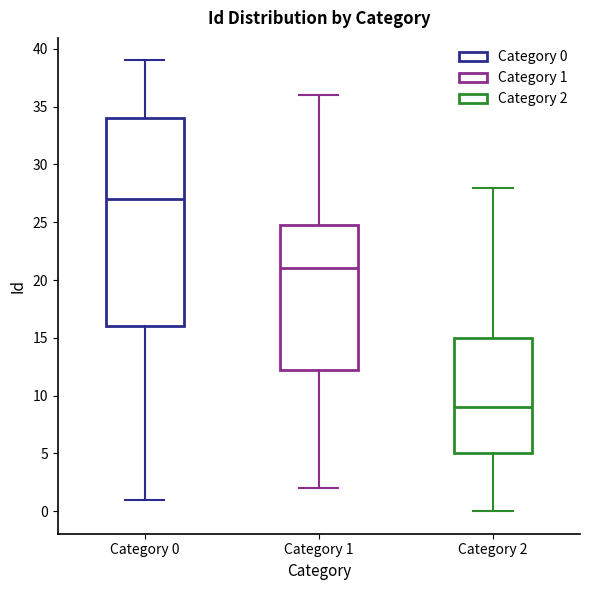

Where does the median line of the box for Category 0 sit on the y-axis? The values are not printed on the chart, so give them approximately, as read against the axis.

27.0